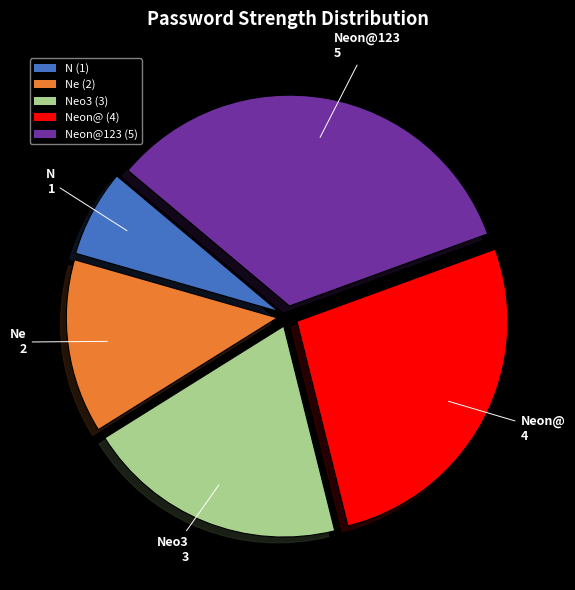

What is the largest slice in the pie chart?

Neon@123 (5)